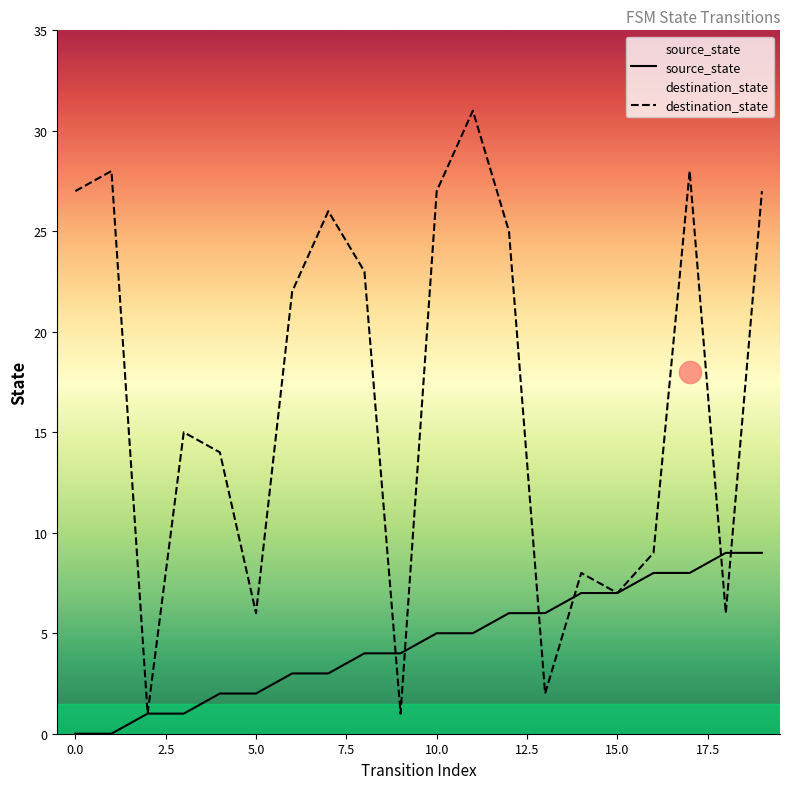

Which series has the widest spread of values?

destination_state